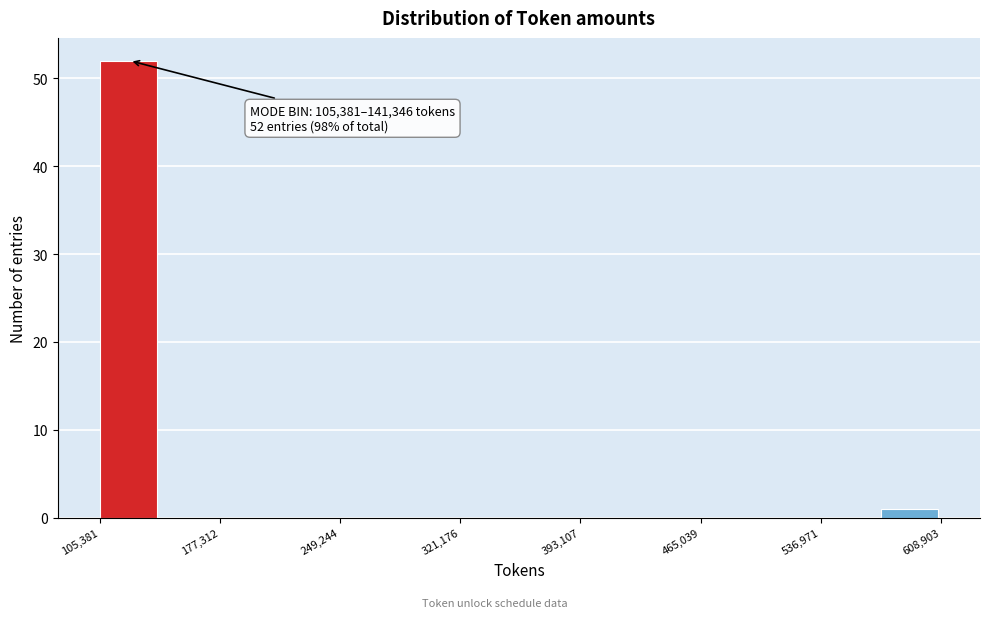

Around what value on the x-axis is the tallest bar? Give the approximate position of its centre, as read against the axis.

120000